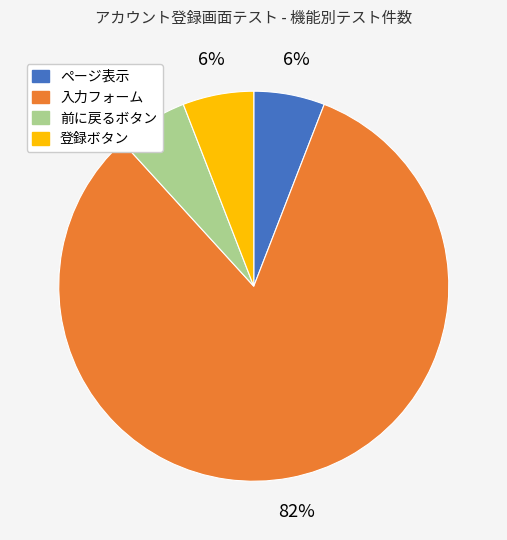

Does ページ表示 represent more than half of the total?

No